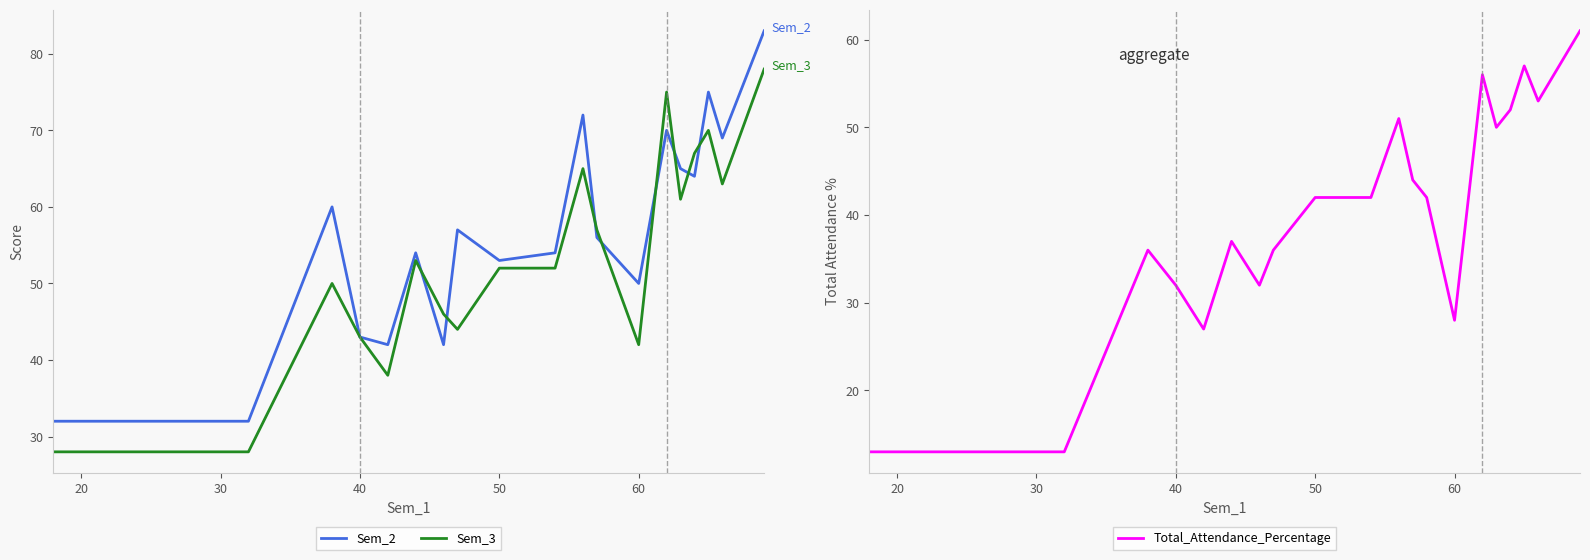

At how many categories does at least one series exceed 64?

7